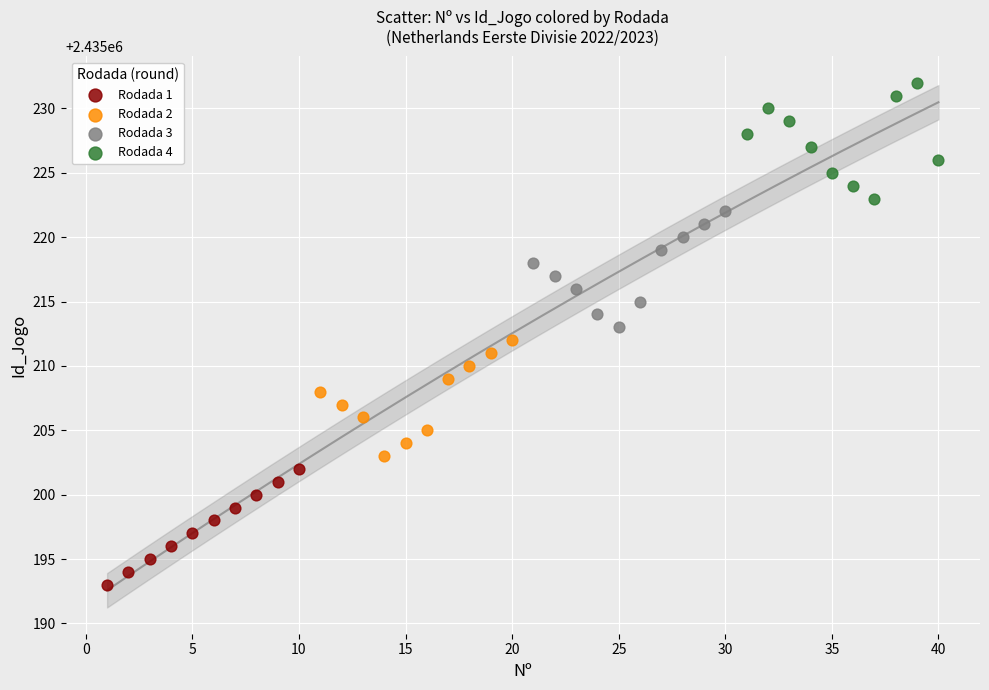

Which series reaches the maximum Y coordinate?

Rodada 4